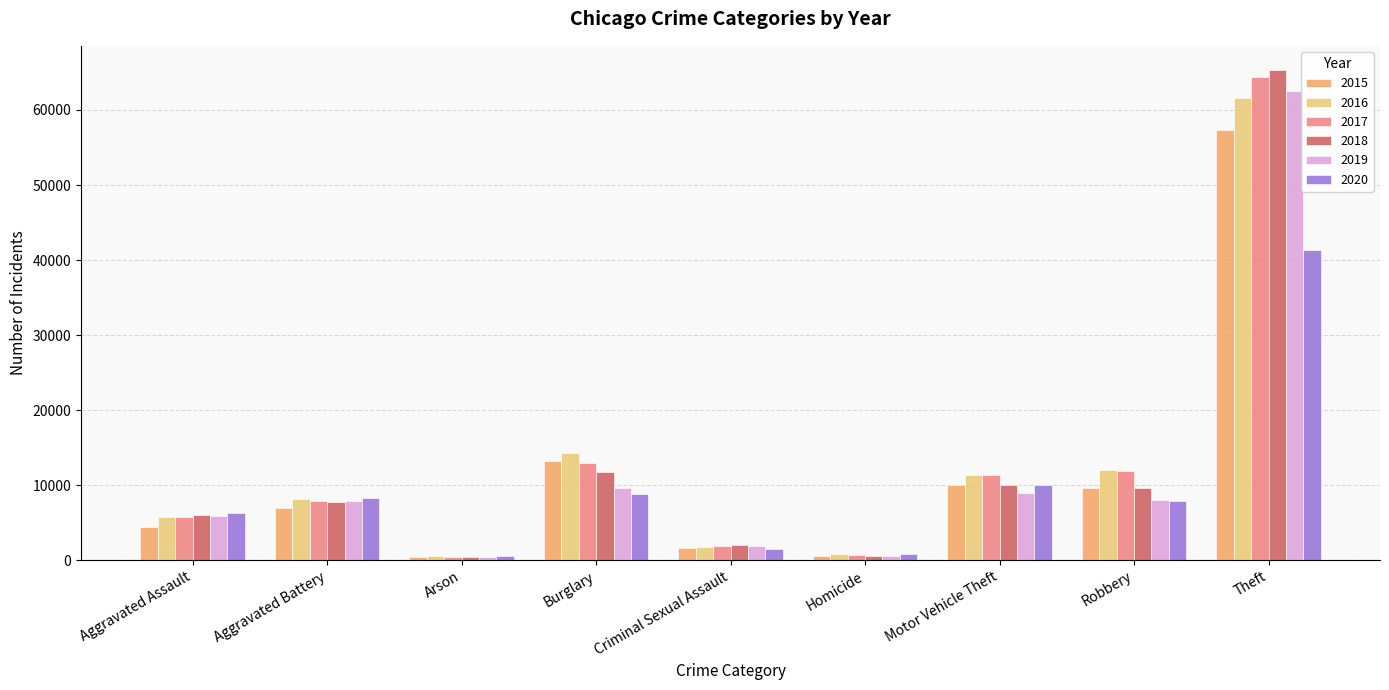

Which series has the widest spread of values?

2018